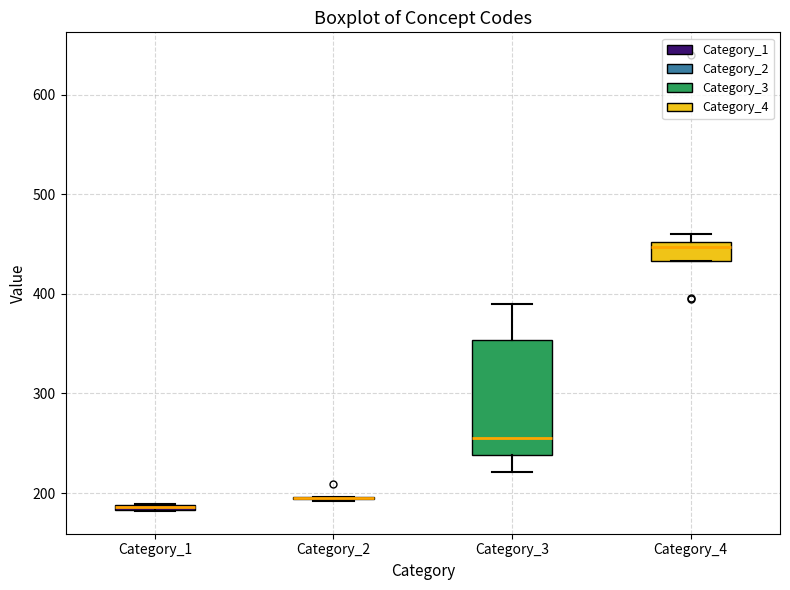

Which box is the tallest, from its lower edge to its upper edge?

Category_3